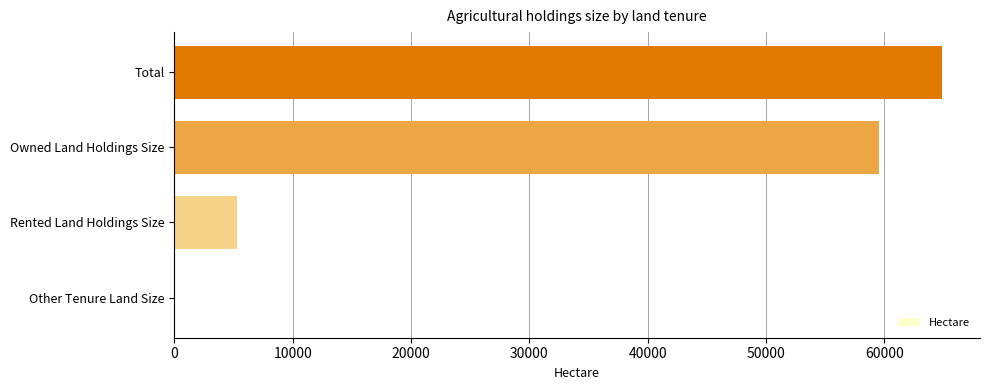

What is the greatest value displayed?

64834.9